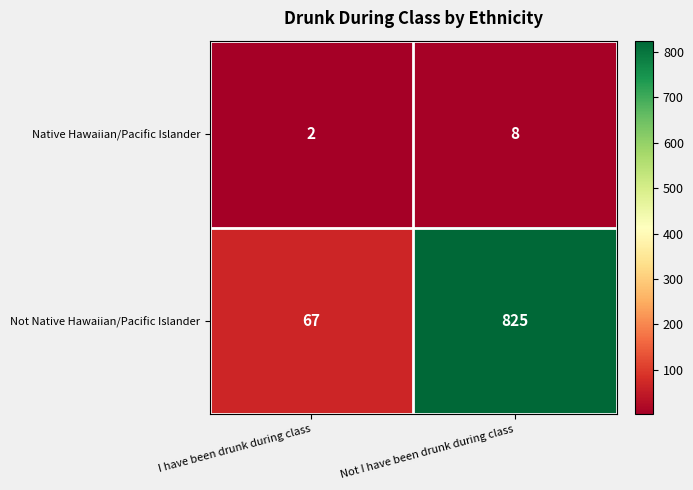

What is the difference between the Not Native Hawaiian/Pacific Islander values at I have been drunk during class and Not I have been drunk during class?

758